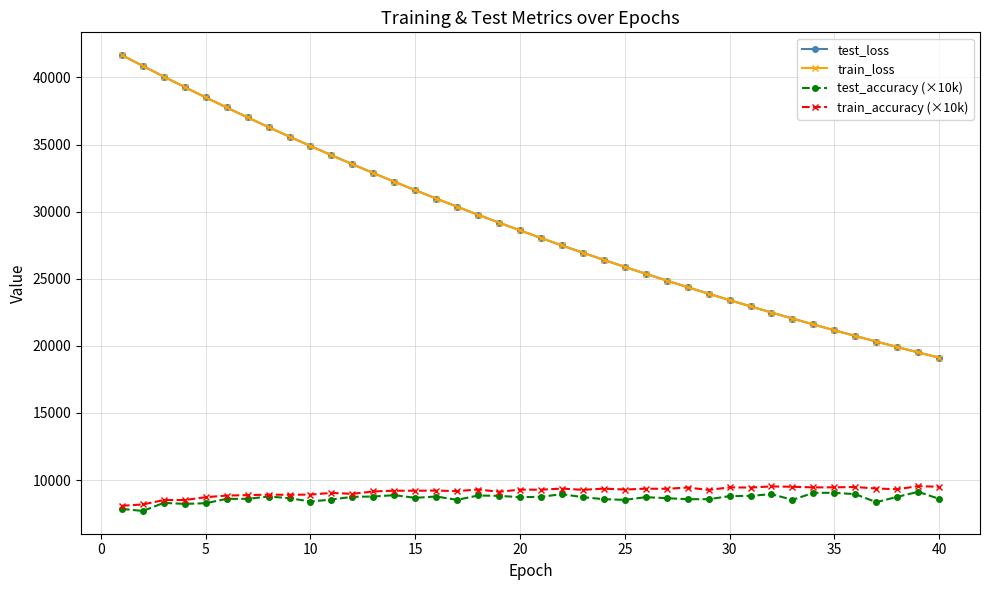

What is the smallest value displayed?

7700.0